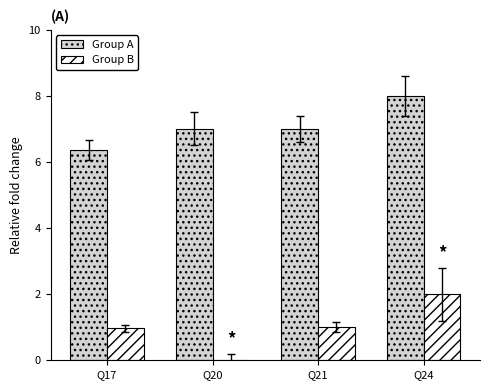

The Group A series shows 3.3 at Q24. True or false?

False